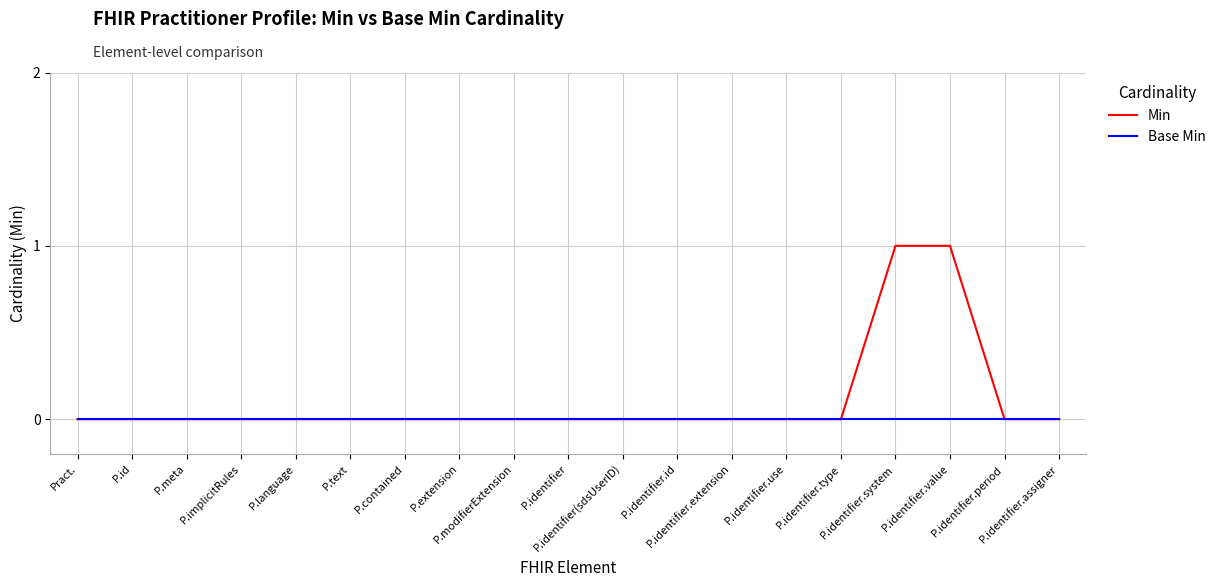

Reading left to right, what are all the values shown in this chart?

Min: 0	0	0	0	0	0	0	0	0	0	0	0	0	0	0	1	1	0	0
Base Min: 0	0	0	0	0	0	0	0	0	0	0	0	0	0	0	0	0	0	0